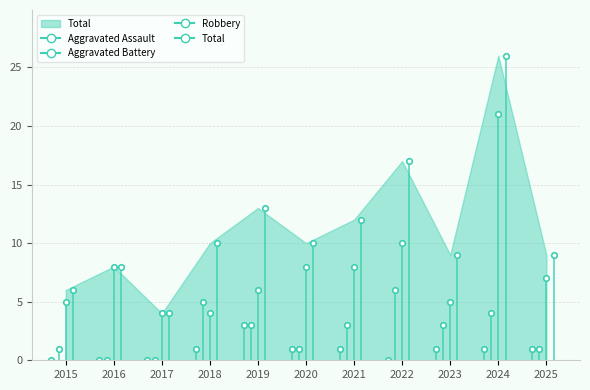

Count the number of data series in this chart.

4